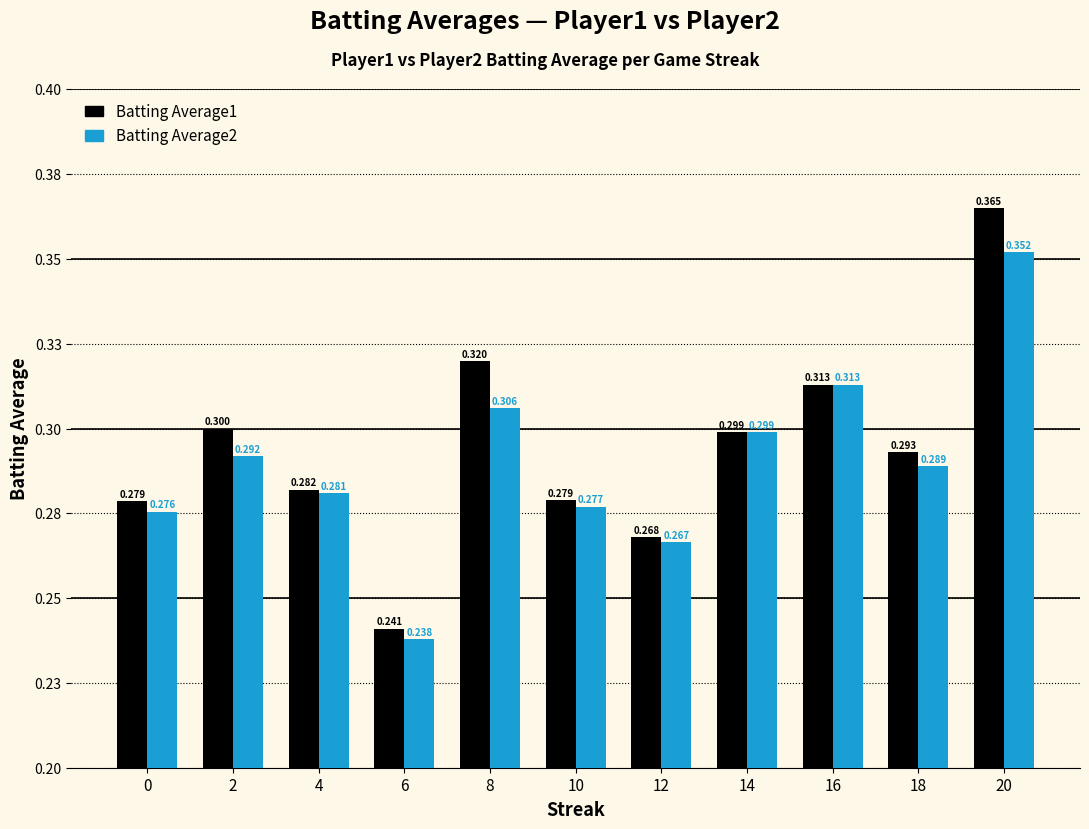

What is the value of the Batting Average1 bar at the 2nd from the left?

0.3